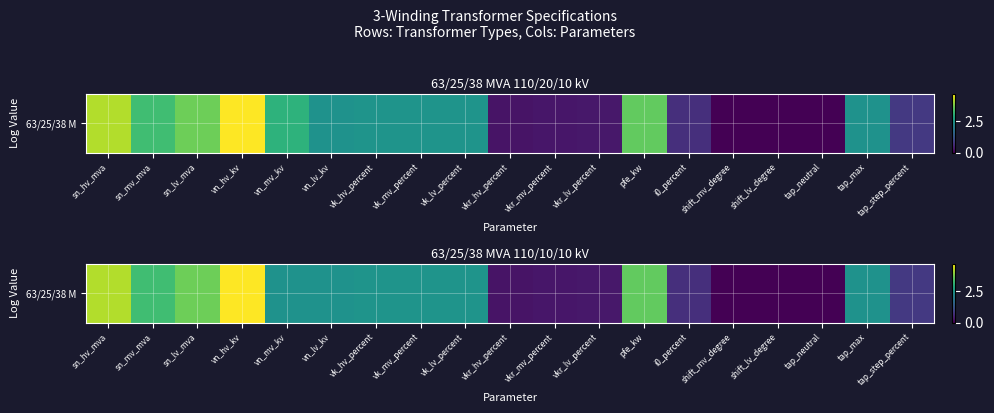

Rank the categories by value from highest to lowest.

vn_hv_kv, sn_hv_mva, sn_lv_mva, pfe_kw, sn_mv_mva, vk_hv_percent, vk_mv_percent, vk_lv_percent, vn_mv_kv, vn_lv_kv, tap_max, tap_step_percent, i0_percent, vkr_lv_percent, vkr_mv_percent, vkr_hv_percent, shift_mv_degree, shift_lv_degree, tap_neutral